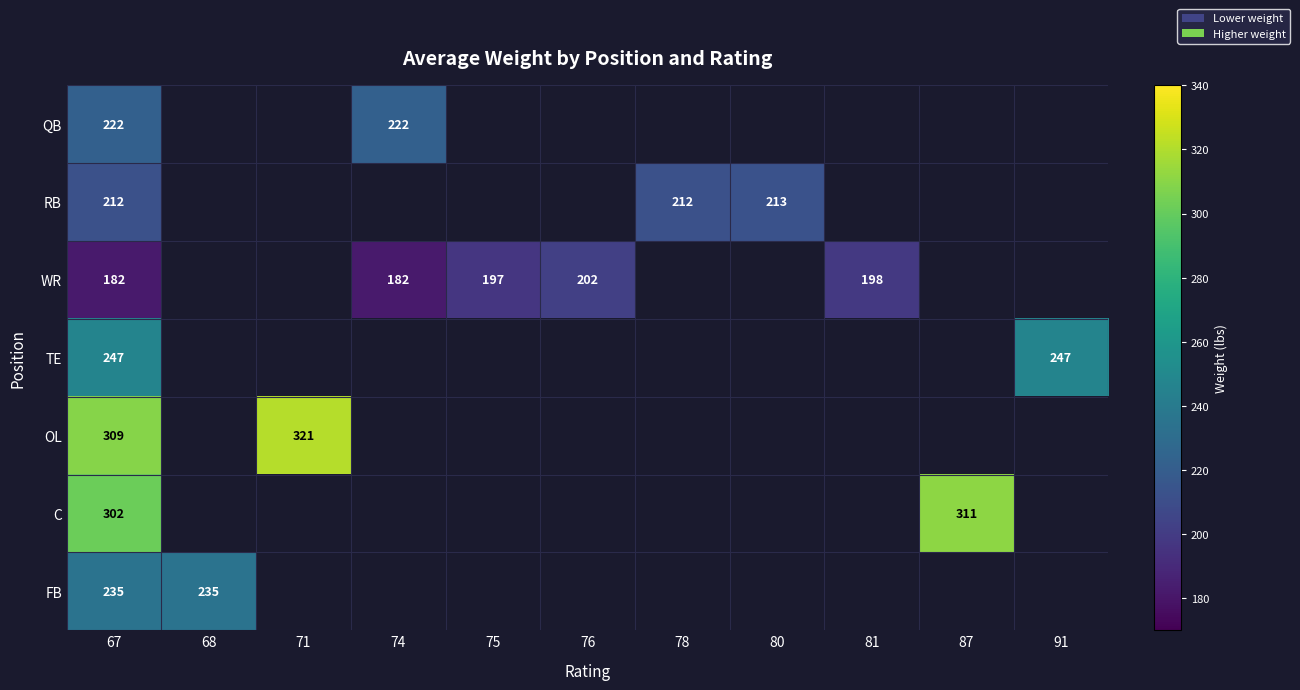

Which category has the lowest value across all series?

67